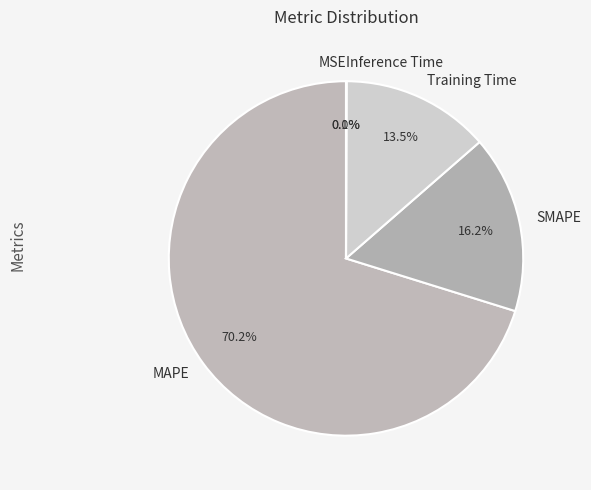

What is the largest slice in the pie chart?

MAPE